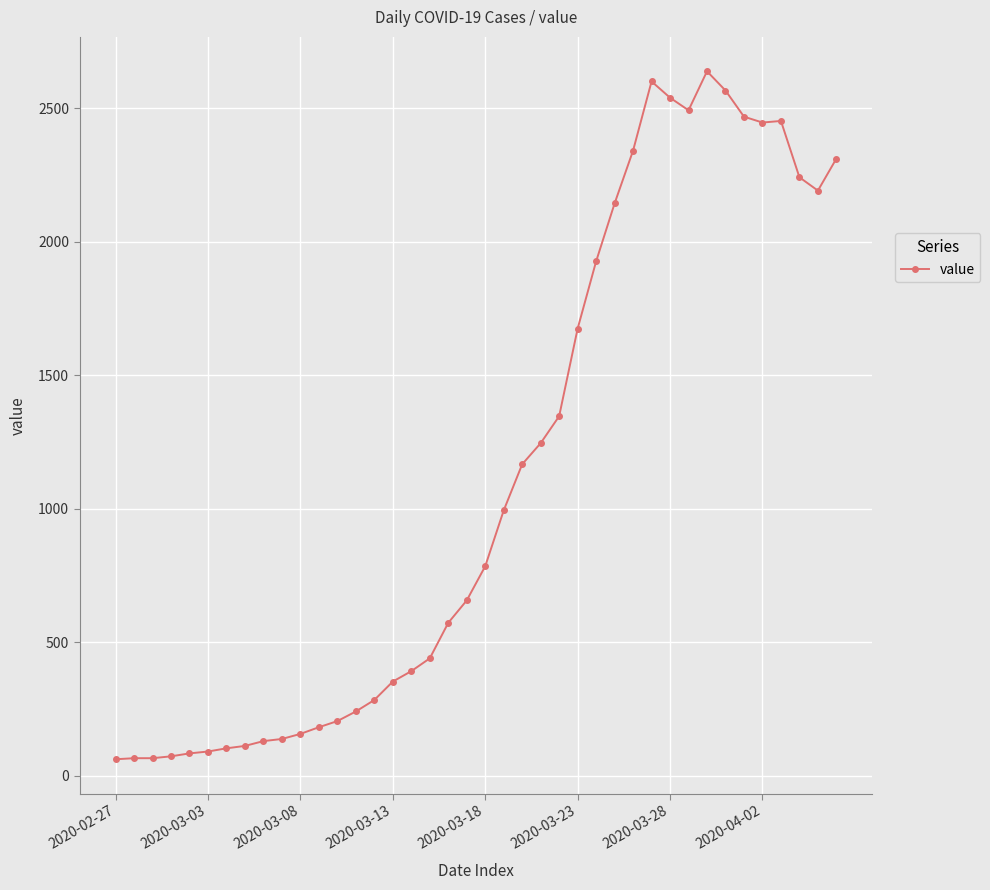

How many lines are shown in the chart?

1